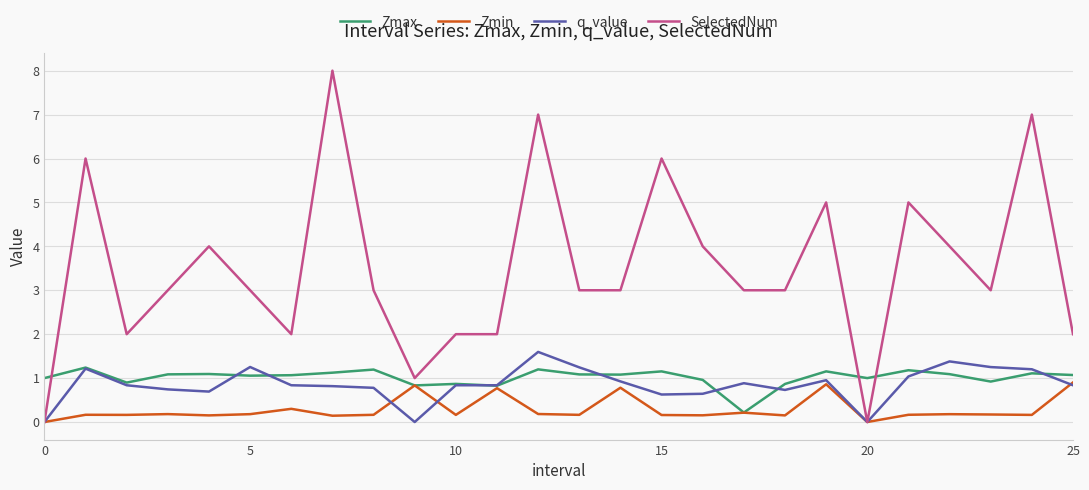

How many categories are shown in the chart?

26